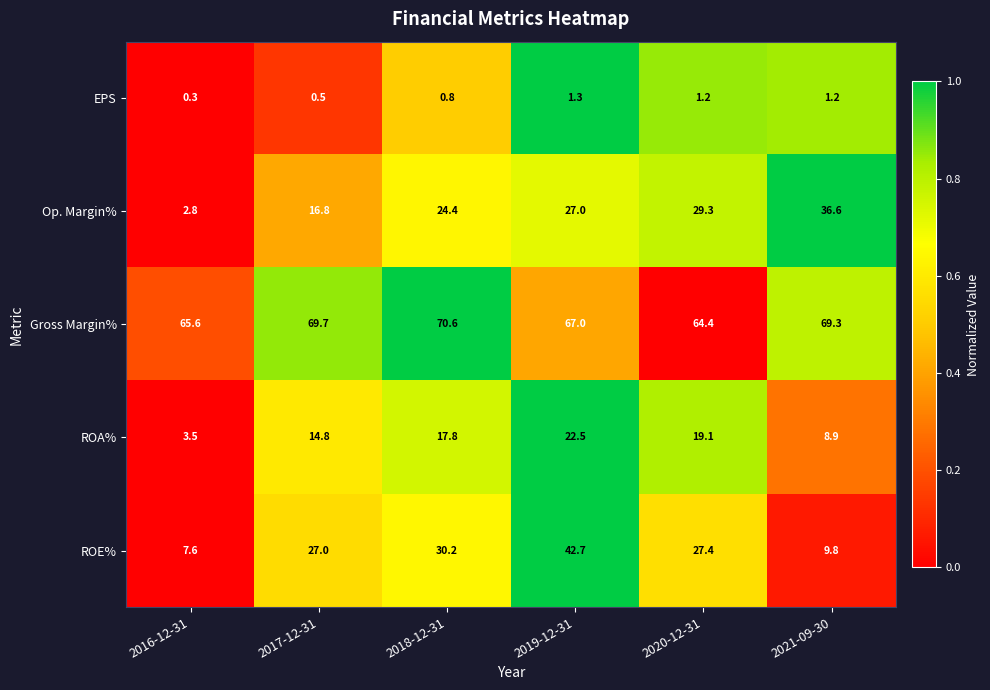

How many series are shown in this chart?

5